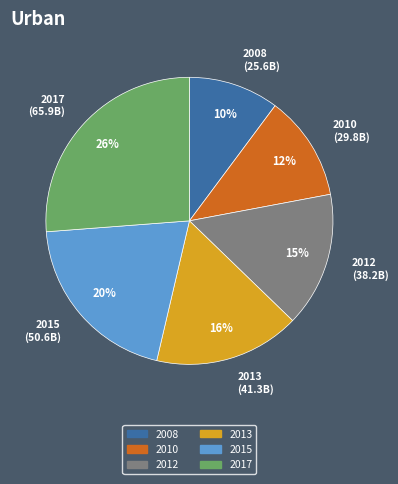

Approximately how many times larger is the value at 2013 (41.3B) compared to 2012 (38.2B)?

1.1